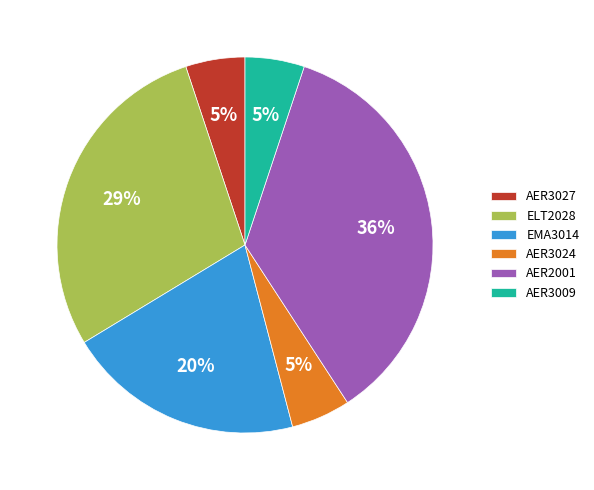

Which has a higher value, AER2001 or EMA3014?

AER2001